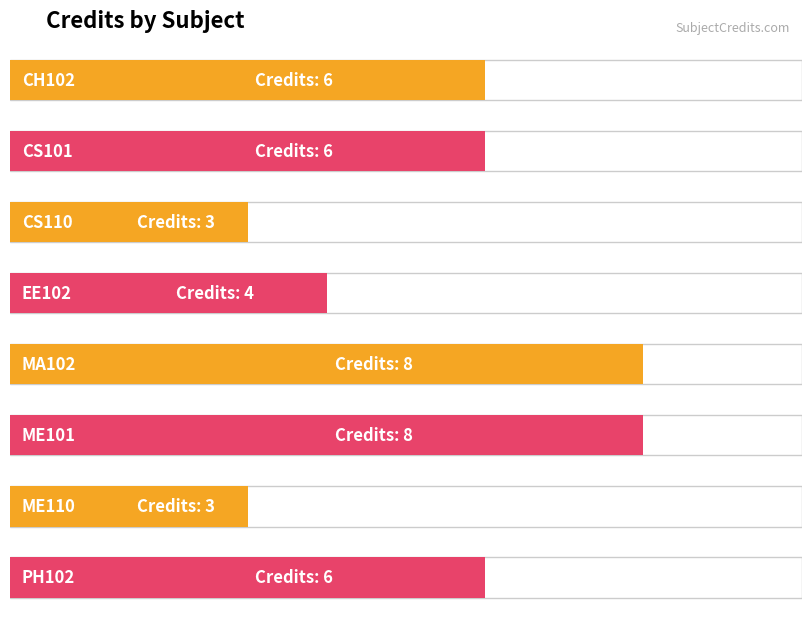

Where does the data first go above 6?

MA102